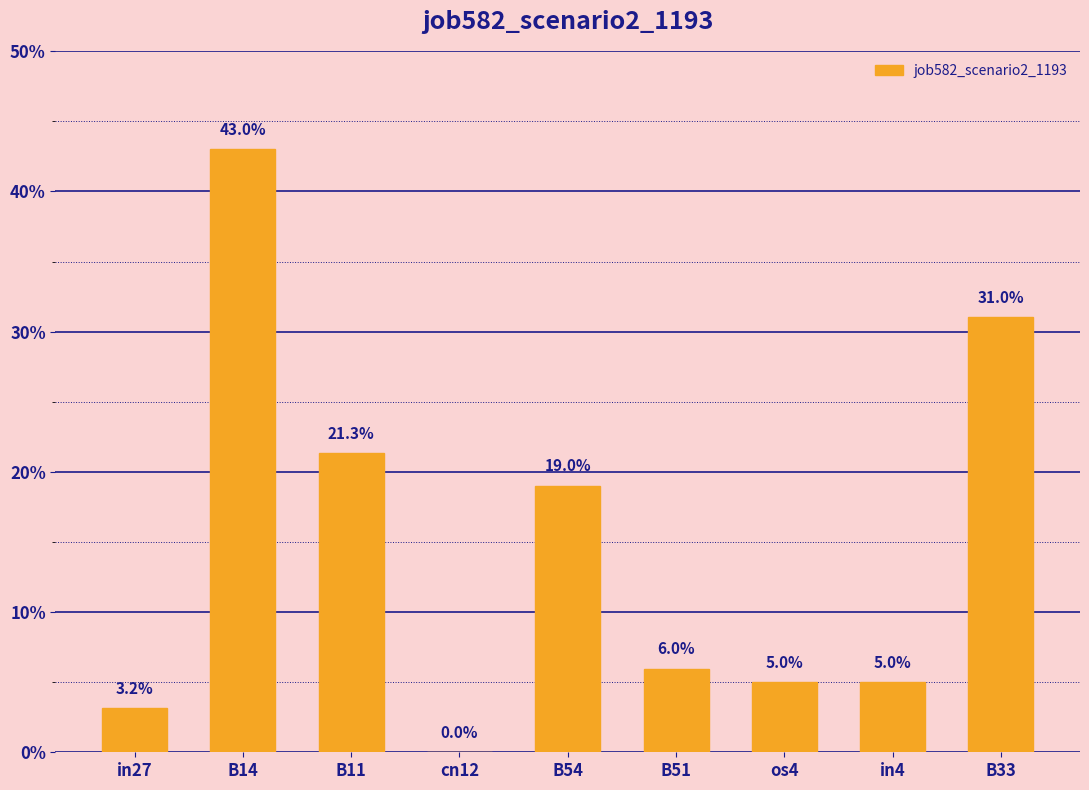

True or false: the data shows 0.2 at B54.

True